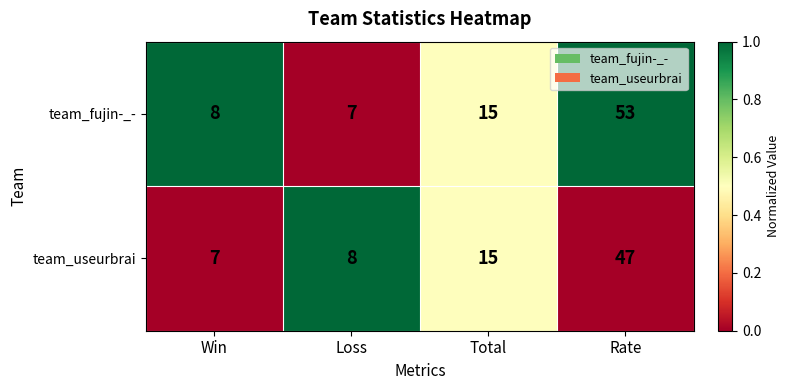

Reading left to right, list all the values displayed in this chart.

team_fujin-_-: 8	7	15	53
team_useurbrai: 7	8	15	47